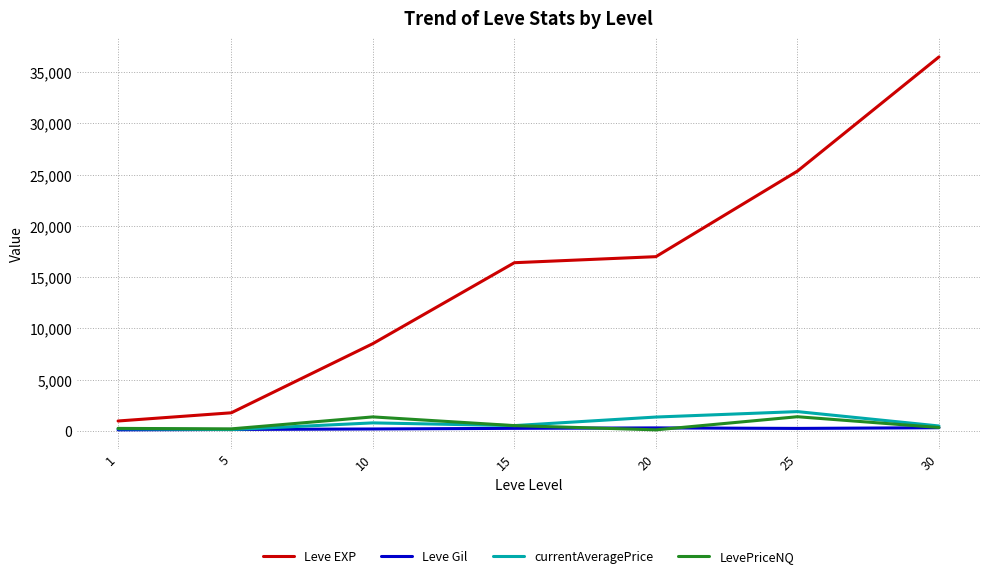

What is the maximum value shown in the chart?

36492.5